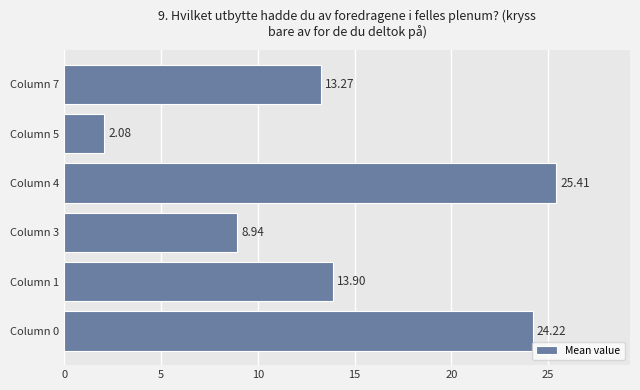

How many values are below 13?

2